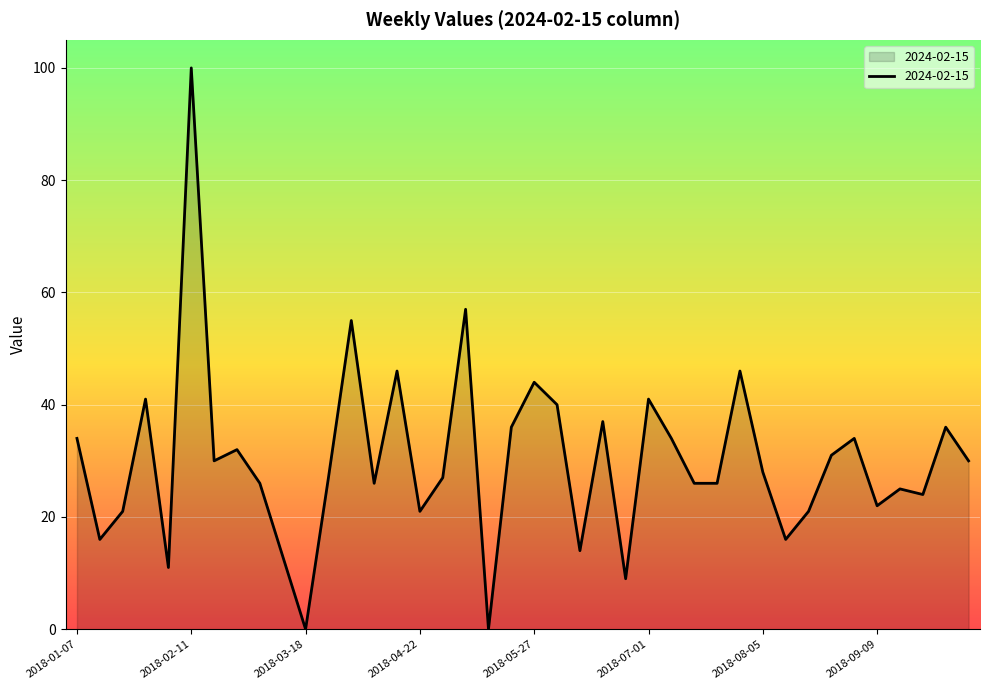

What is the difference between the maximum and minimum values?

100